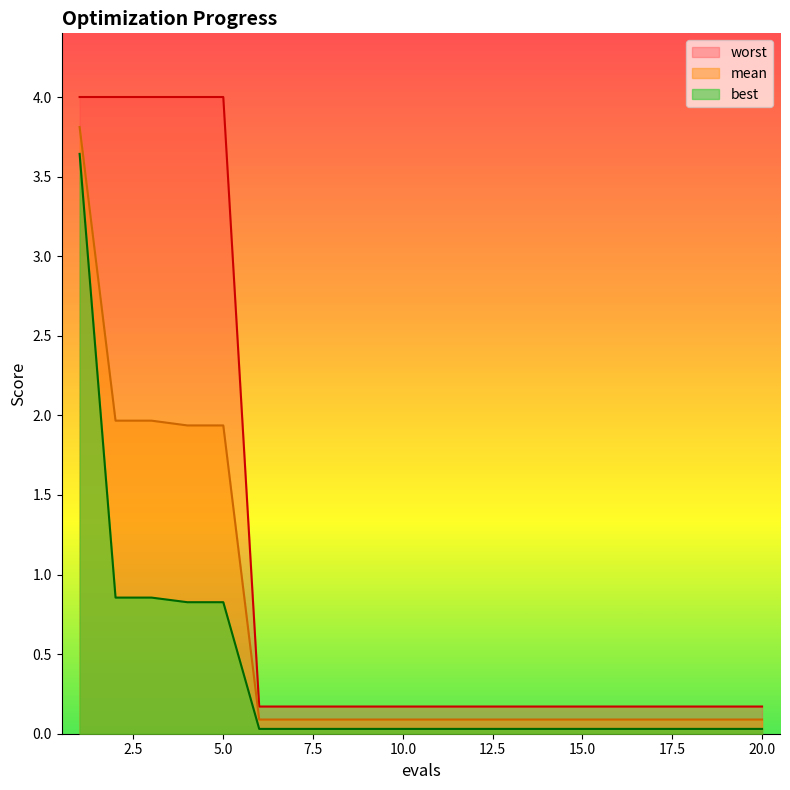

How many distinct data groups are displayed?

3